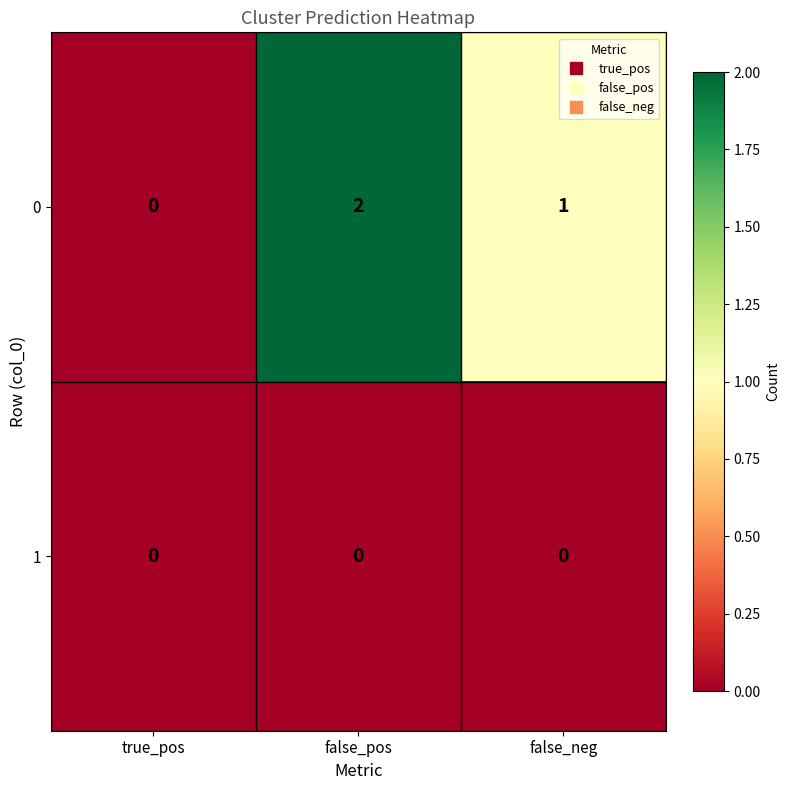

Which category has the highest value across all series?

false_pos